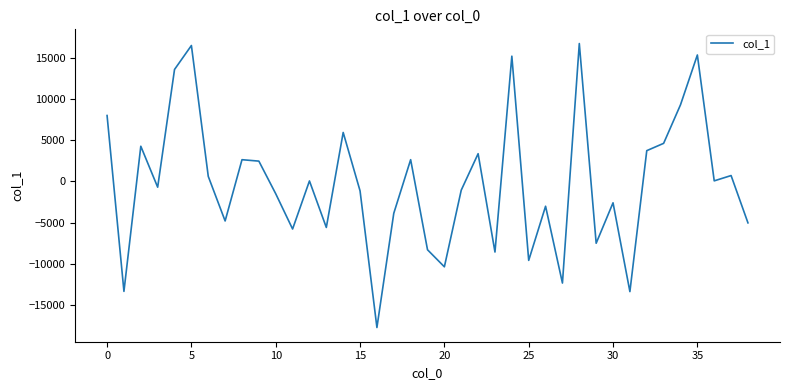

Is this an area chart (filled region under the line)?

No